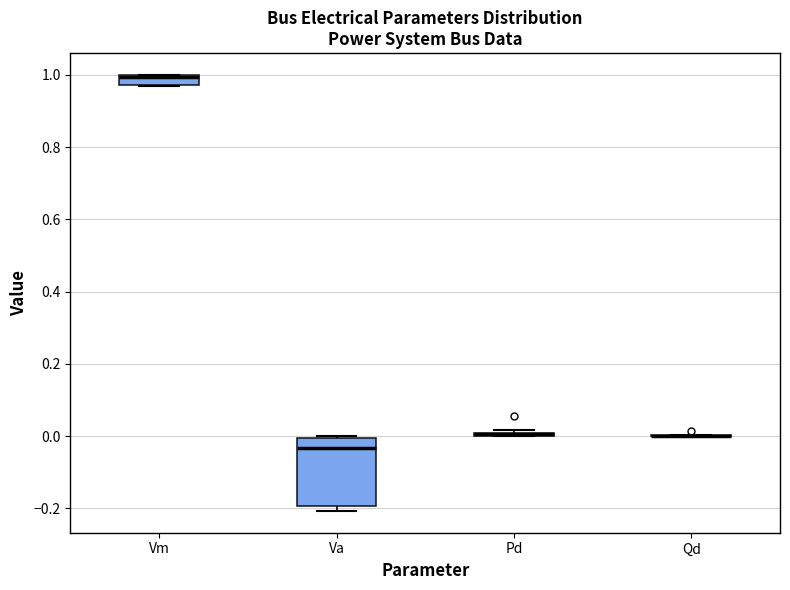

Where is the lower edge of the box for Va on the y-axis? The values are not printed on the chart, so give them approximately, as read against the axis.

-0.20